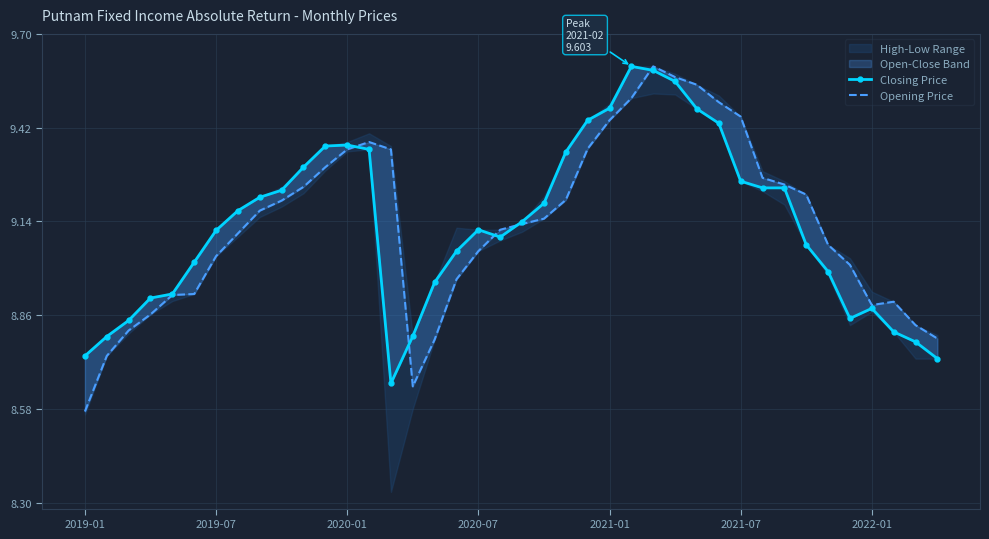

What is the sum of all Opening Price values?

365.2